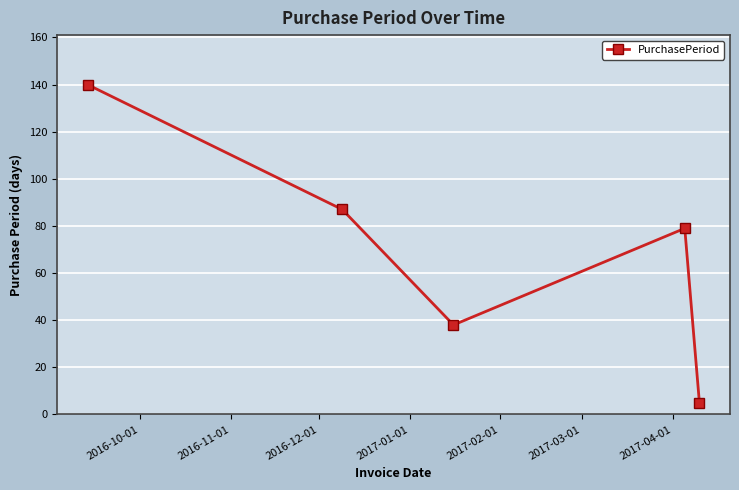

What is the difference between the second highest and second lowest values?

49